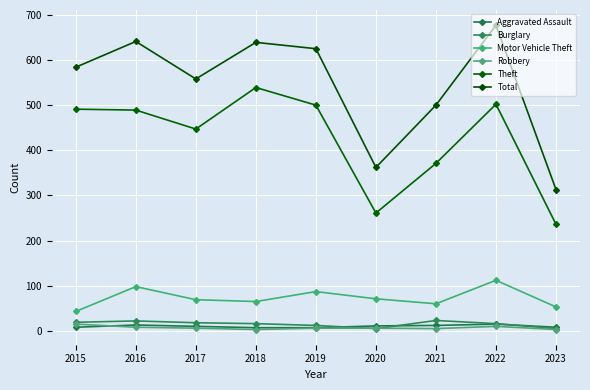

Which has a higher value, 2019 or 2017?

2017